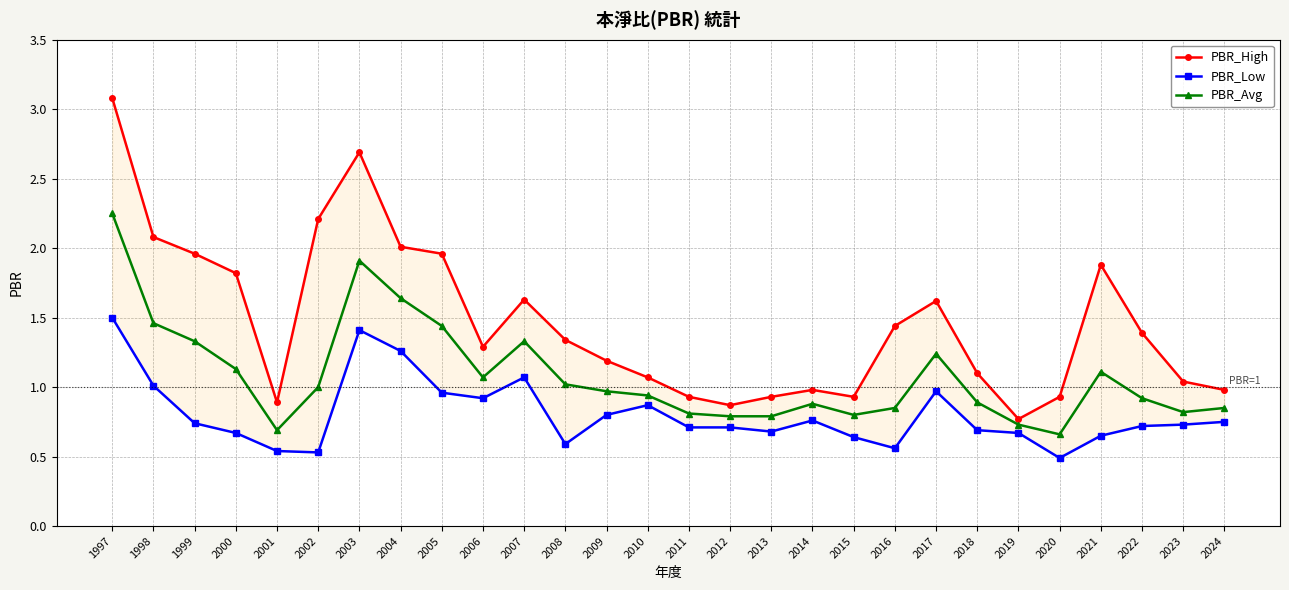

What is the sum of all PBR_High values?

41.0